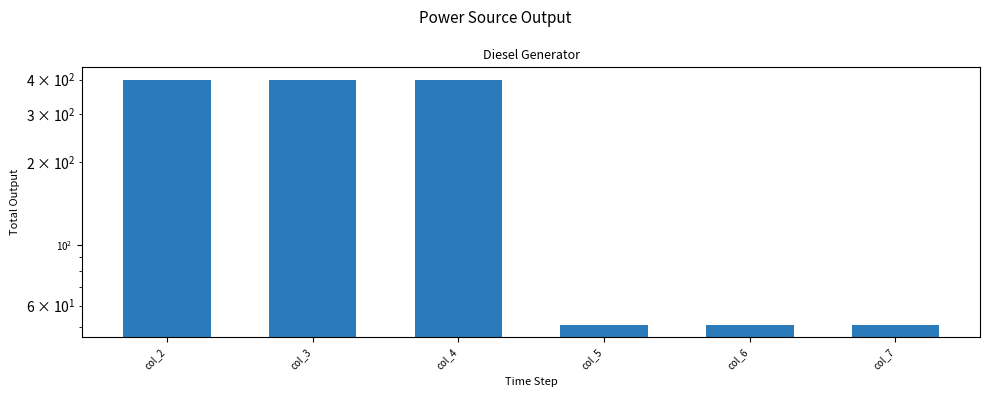

List the labels in order of value, largest first.

col_2, col_3, col_4, col_7, col_5, col_6